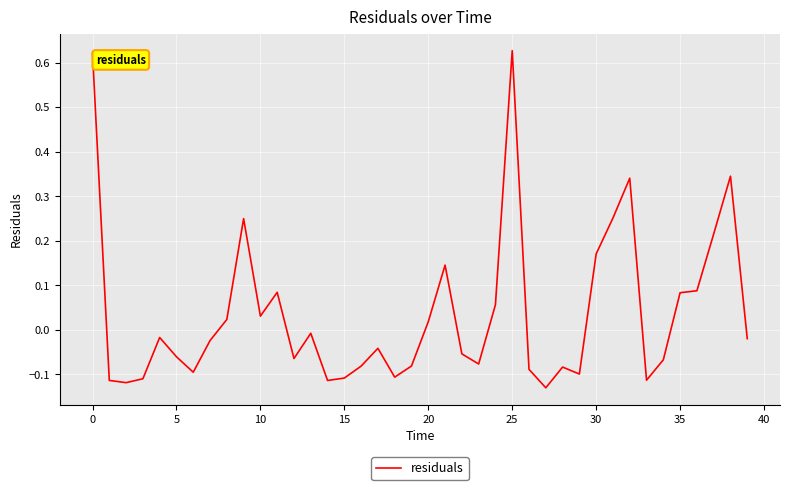

What is the difference between the maximum and minimum values?

0.8